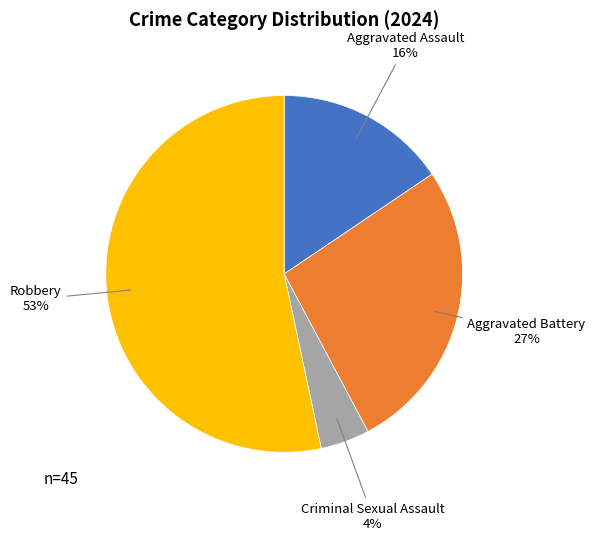

Is there a majority slice in this chart?

Yes